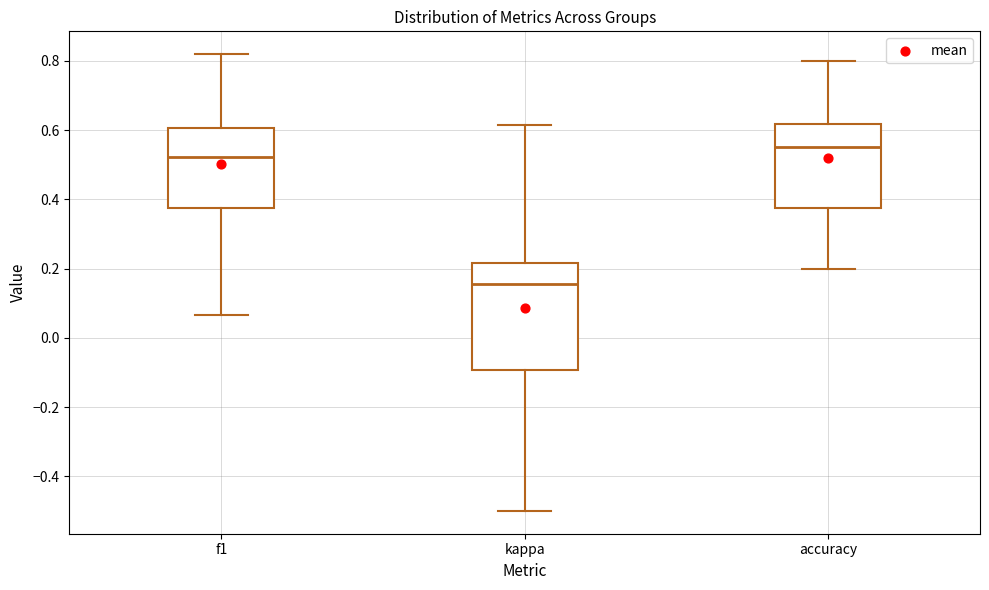

Which box is the tallest, from its lower edge to its upper edge?

kappa